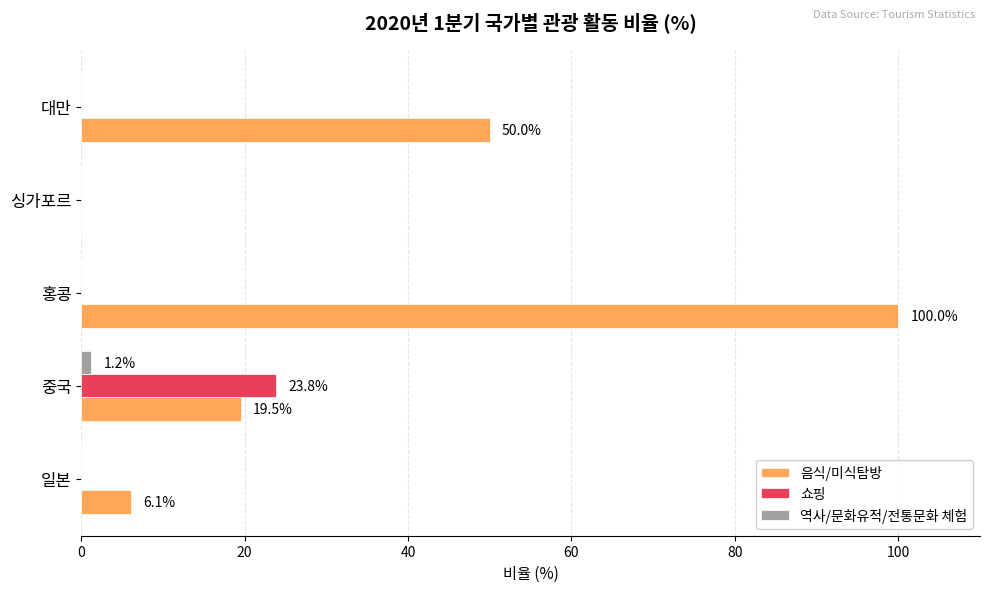

What is the sum of all 역사/문화유적/전통문화 체험 values?

1.2